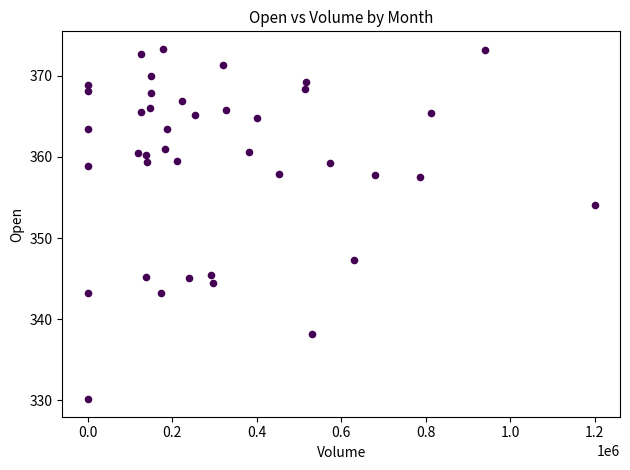

What Y value in the scatter plot is closest to 351?

354.0